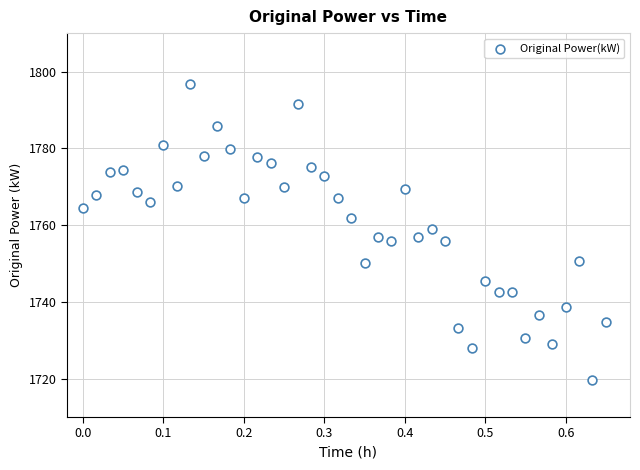

What is the range of Y values (max minus min)?

77.1